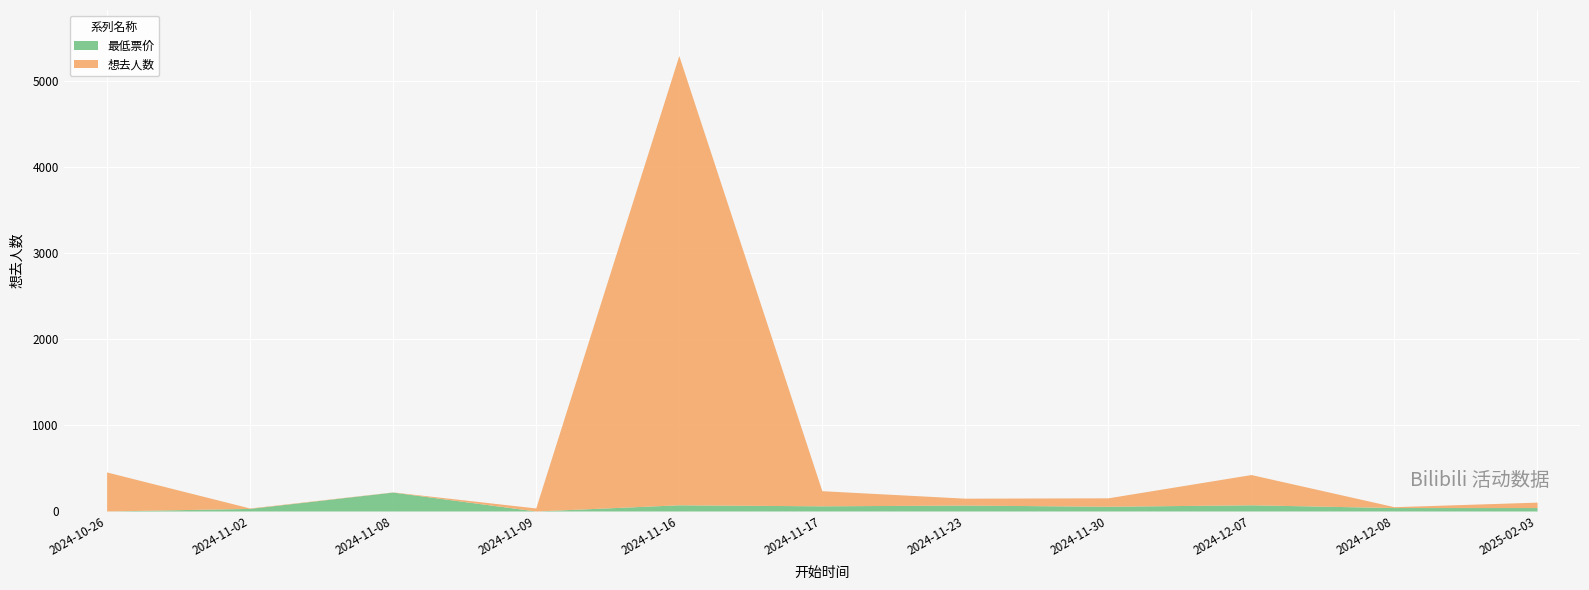

What is the average value of the 想去人数 series?

591.1